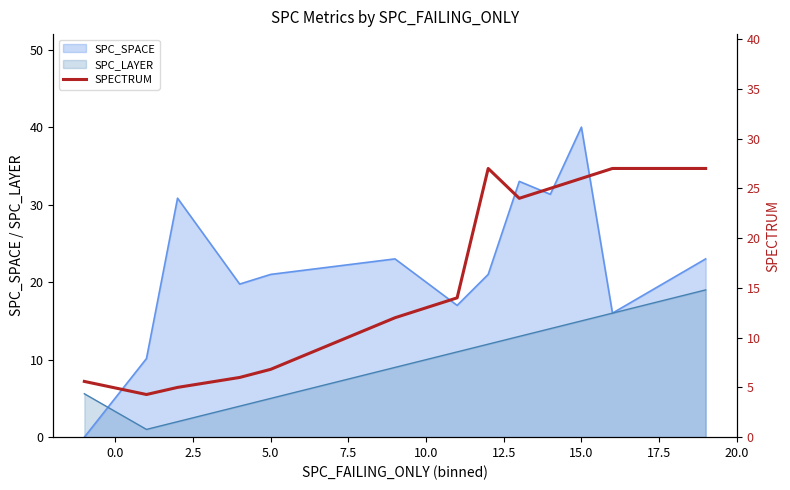

What is the value of the 2nd point from the left?

4.3